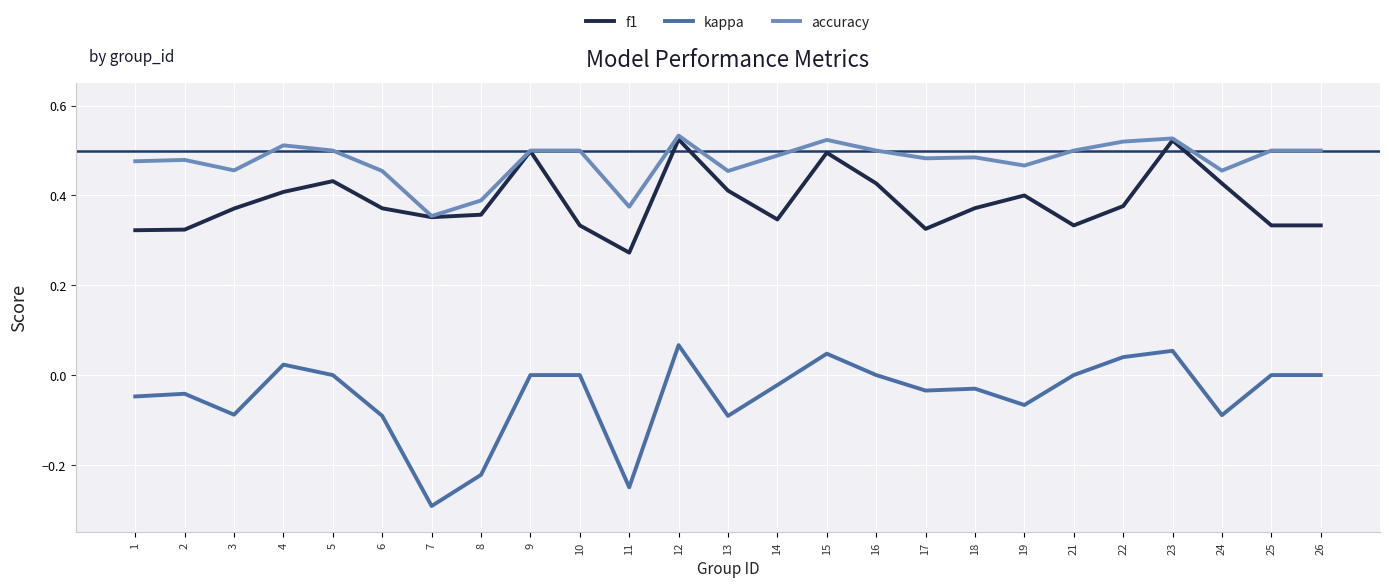

Between 6 and 11, which series saw the biggest shift?

kappa